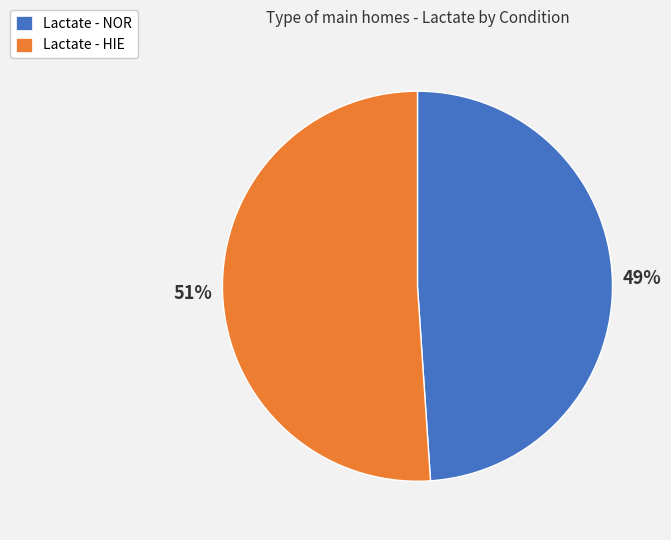

What is the largest slice in the pie chart?

Lactate - HIE